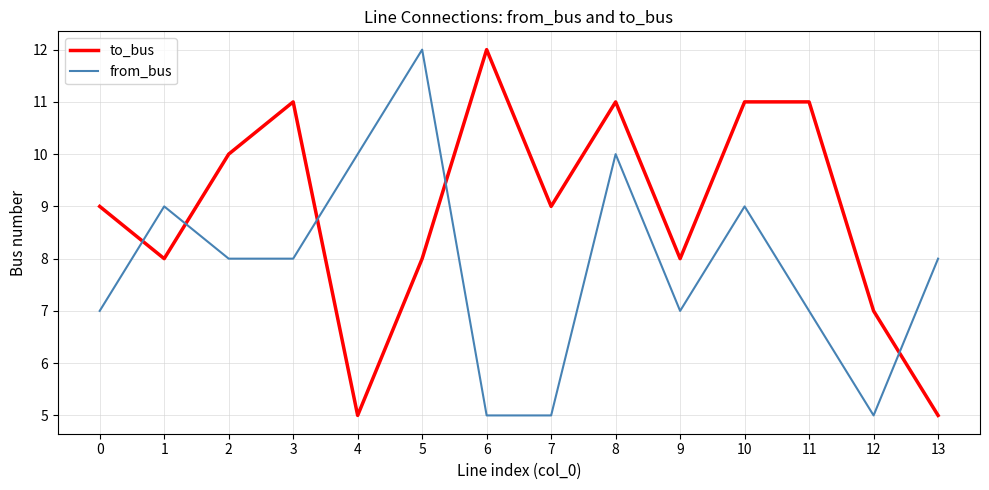

Does the chart display data point markers on the line(s)?

No